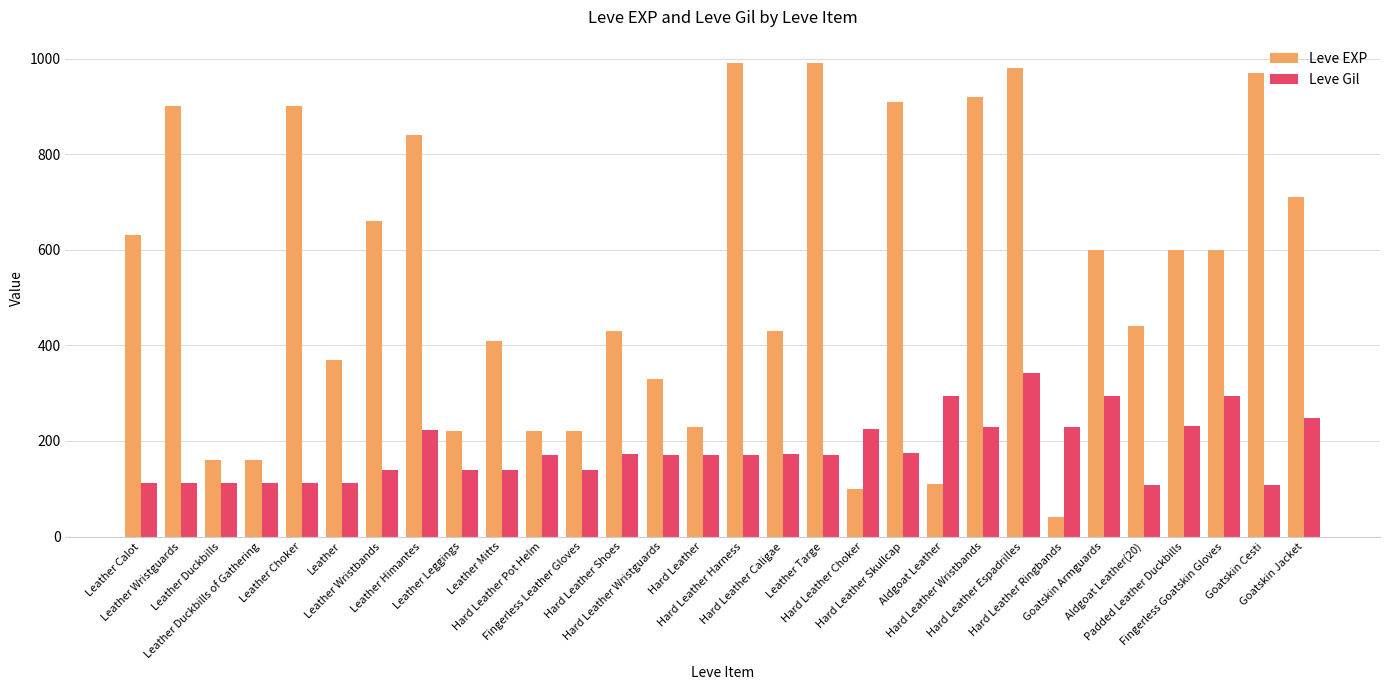

How many groups of bars are there?

30